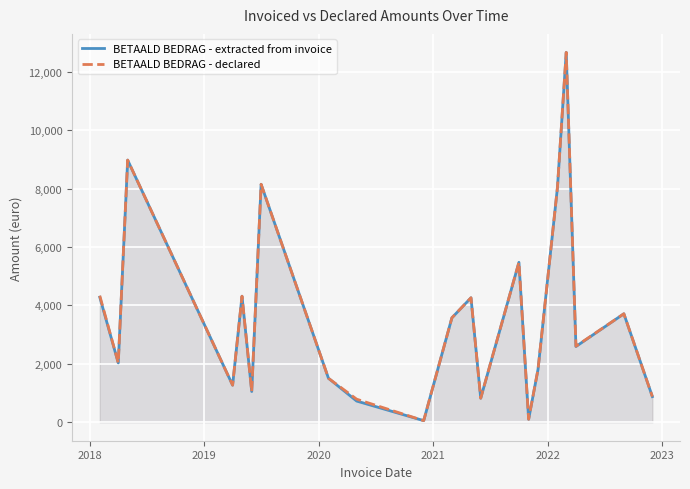

What is the value of the BETAALD BEDRAG - declared point at the 1st from the left?

4332.5